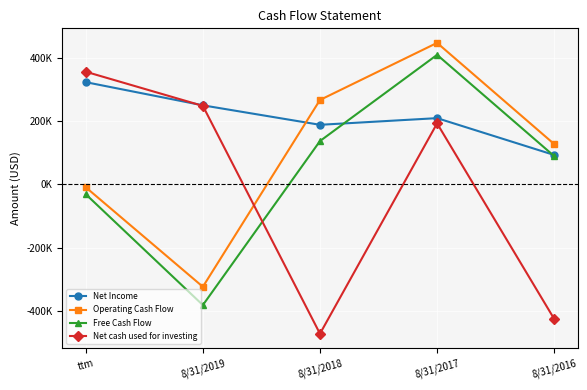

How many interior local valleys does the Operating Cash Flow series have?

1